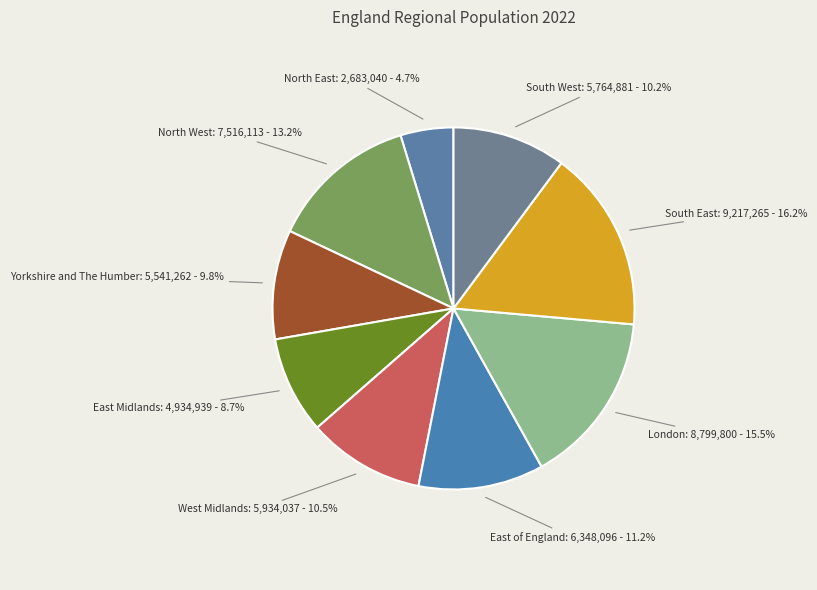

What percentage is the East Midlands slice, to the nearest percent?

9%